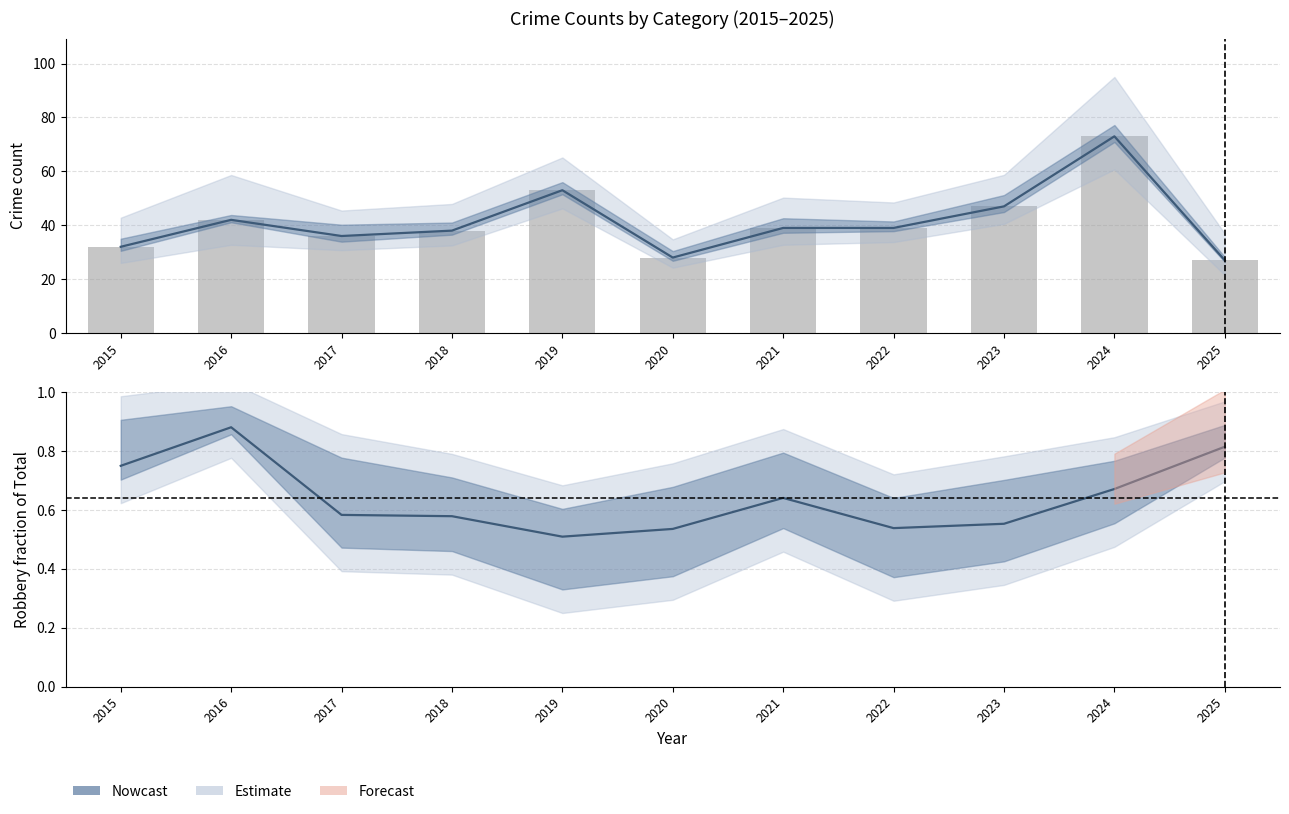

Rank the categories by value from highest to lowest.

2024, 2019, 2023, 2016, 2021, 2022, 2018, 2017, 2015, 2020, 2025